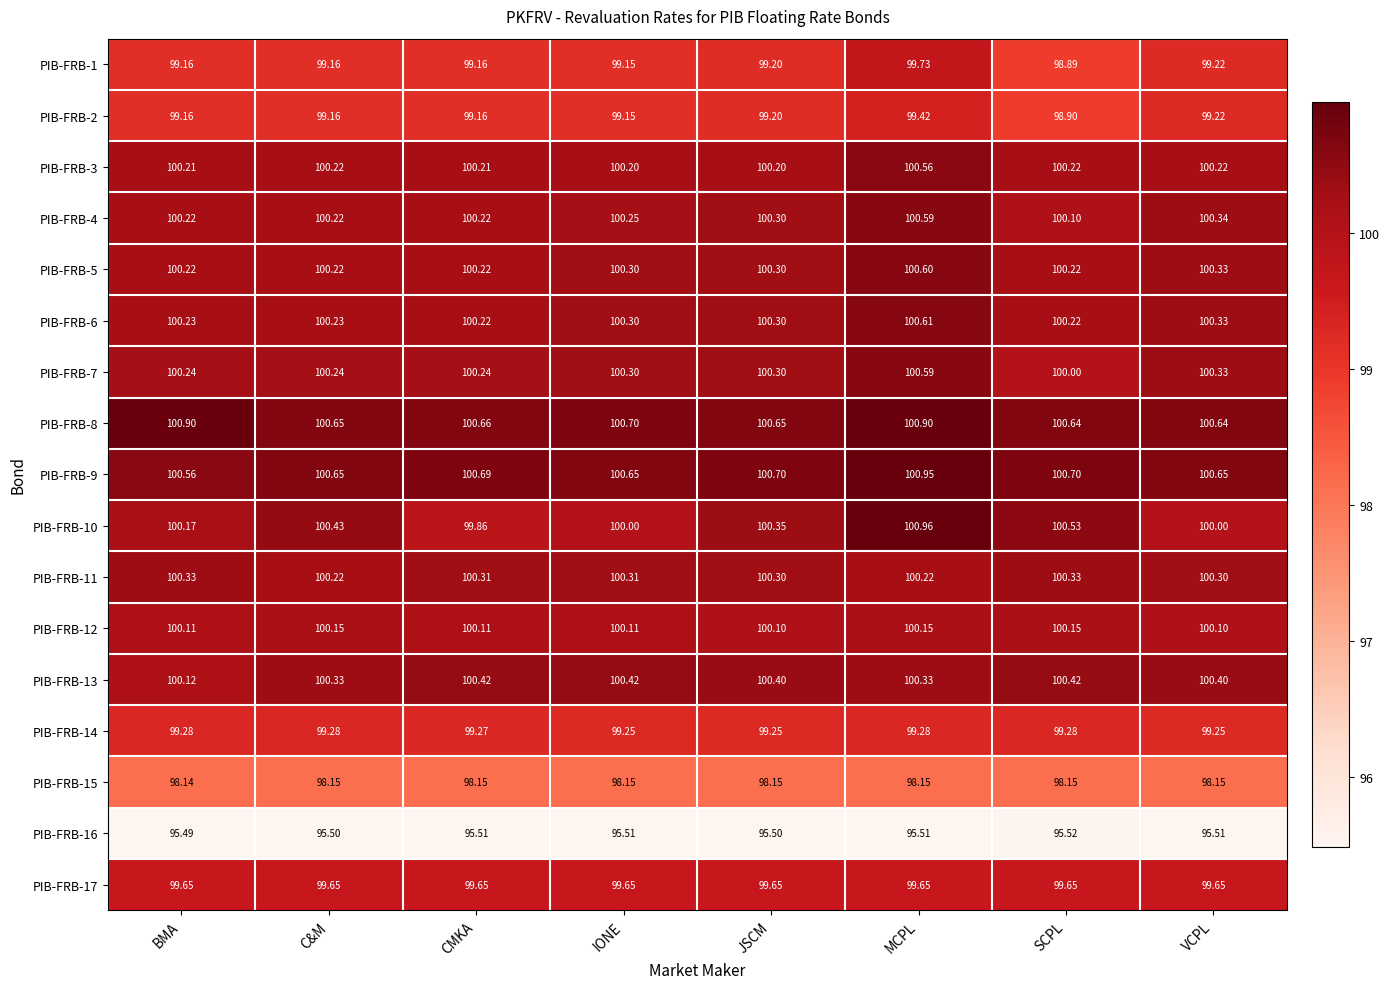

Which label corresponds to the largest value in the chart?

MCPL